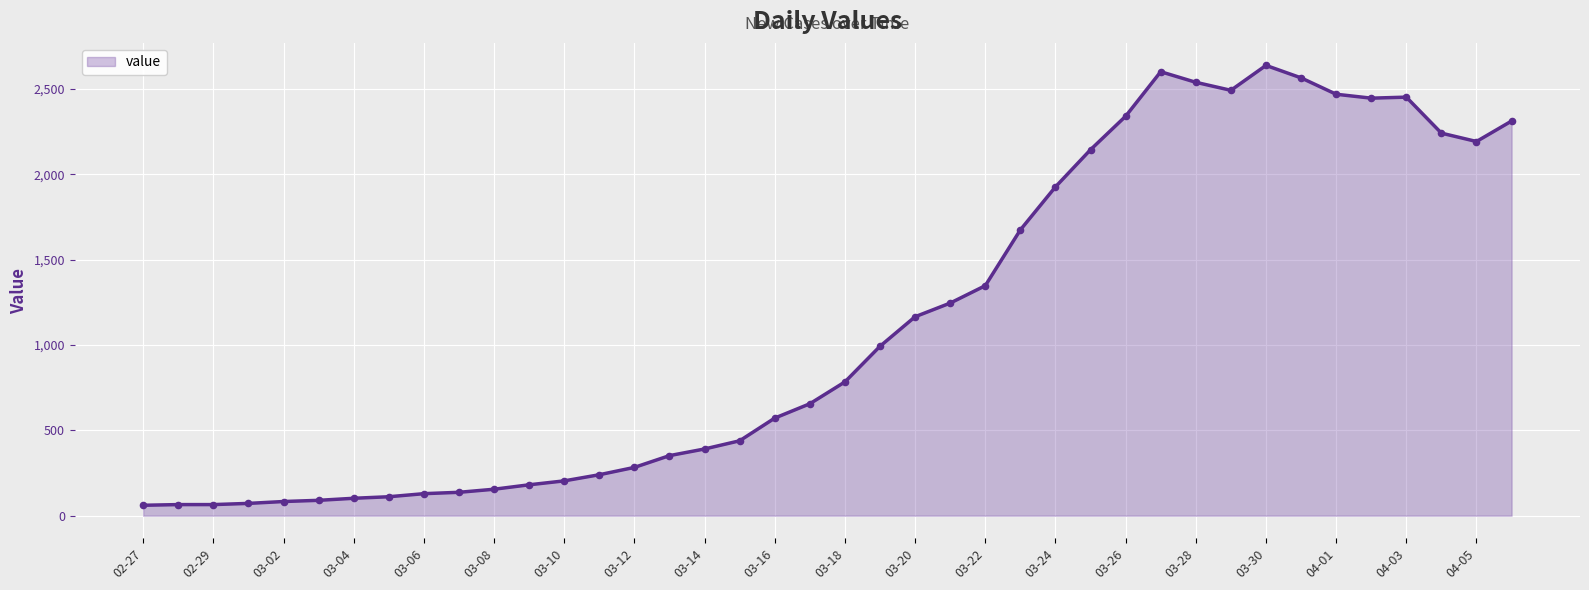

What is the maximum value shown in the chart?

2639